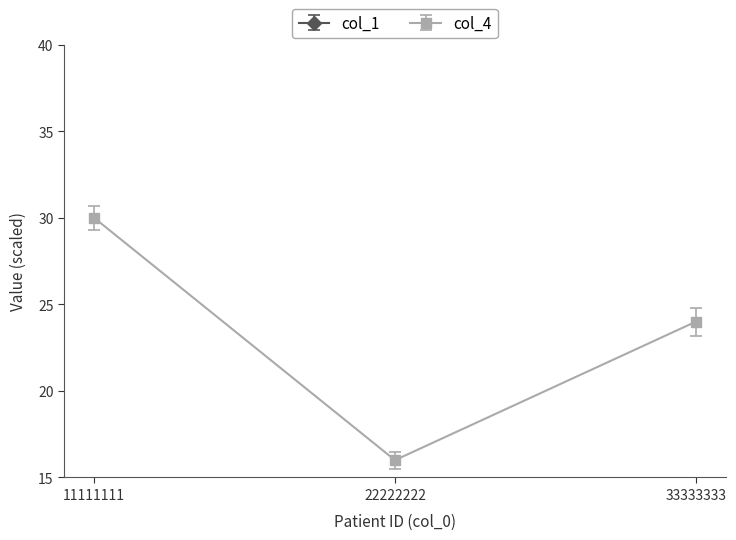

How many data points does each series have?

3